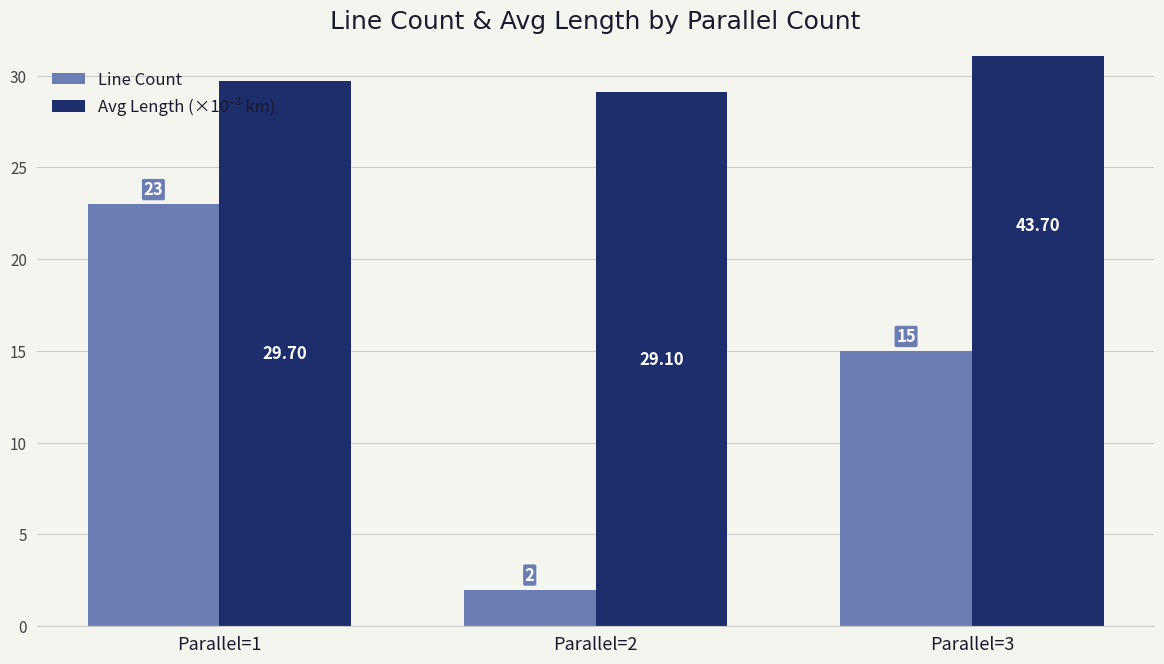

What is the average value of the Avg Length (×10⁻³ km) series?

34.2